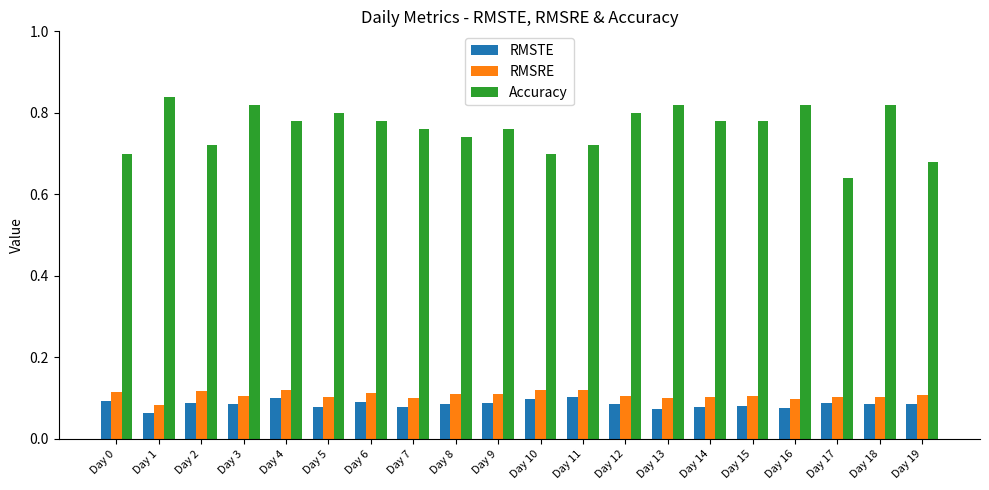

At which label does Accuracy reach its minimum?

Day 17